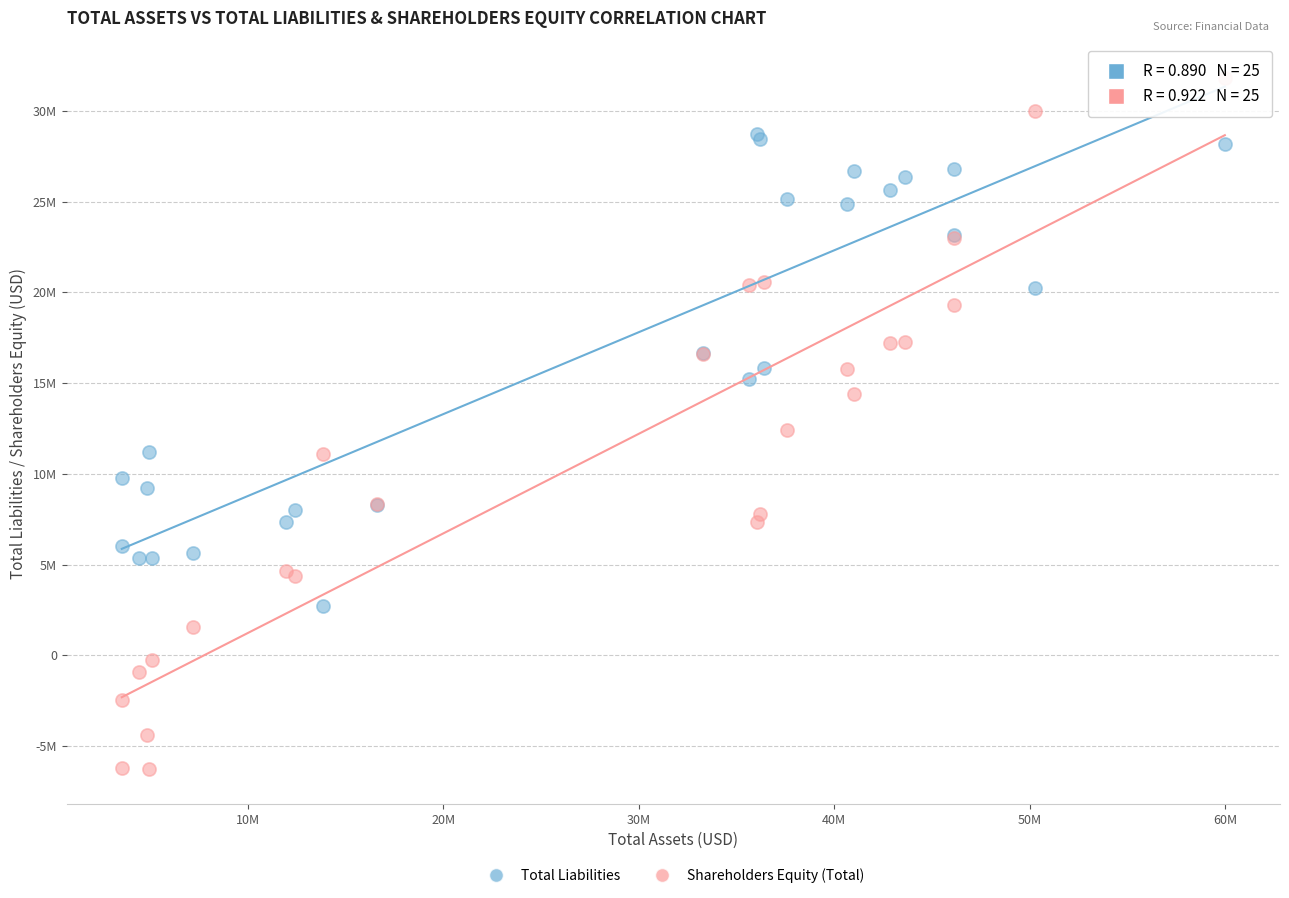

Which series has the widest spread of Y values?

Shareholders Equity (Total)